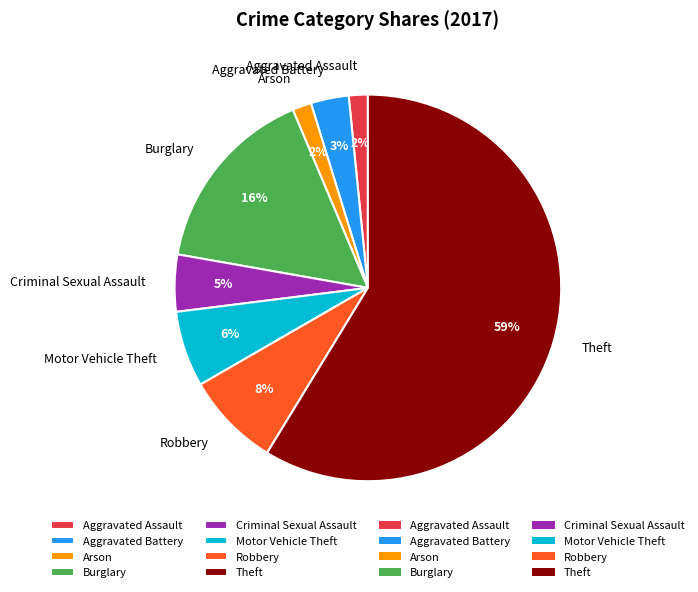

To the nearest percent, what is the average slice percentage?

12%